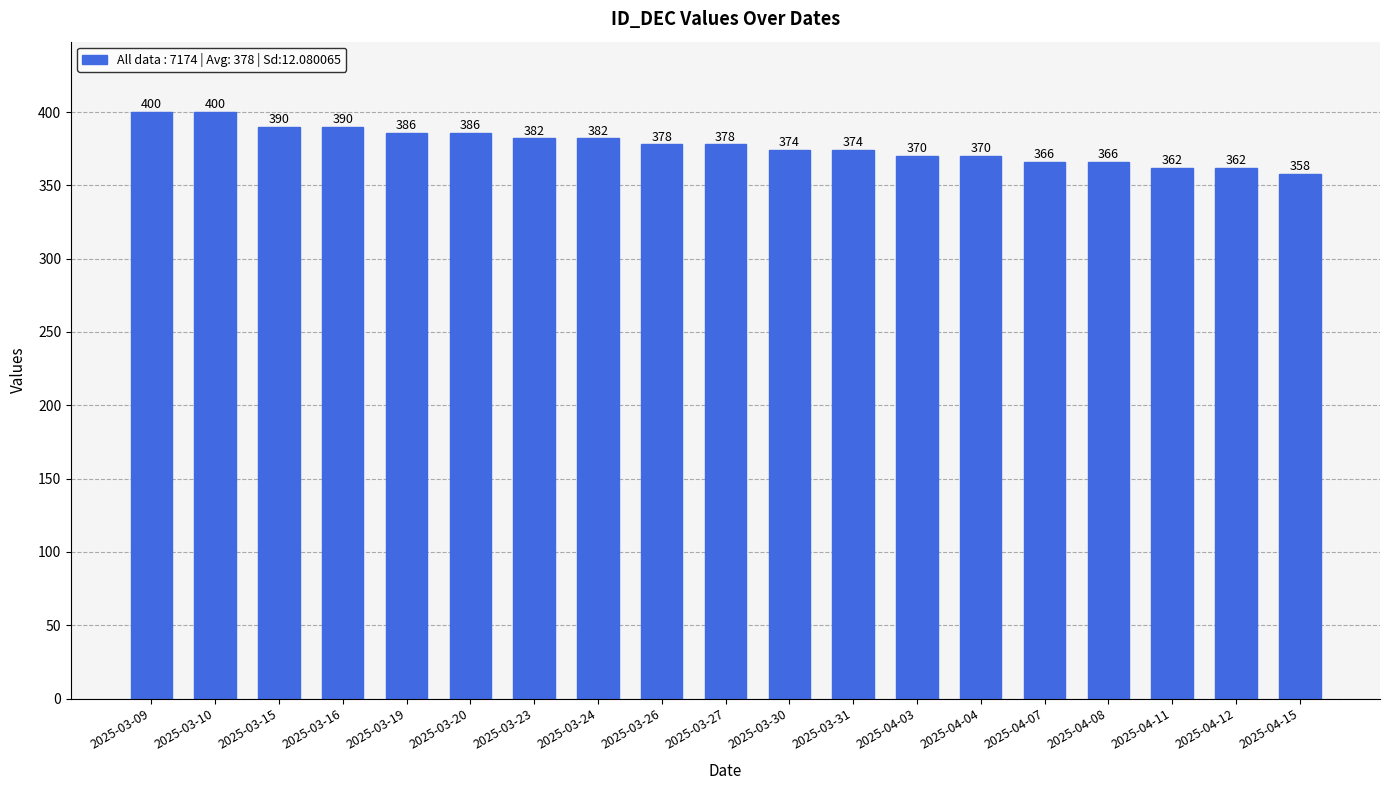

What is the label of the 6th bar from the left?

2025-03-20